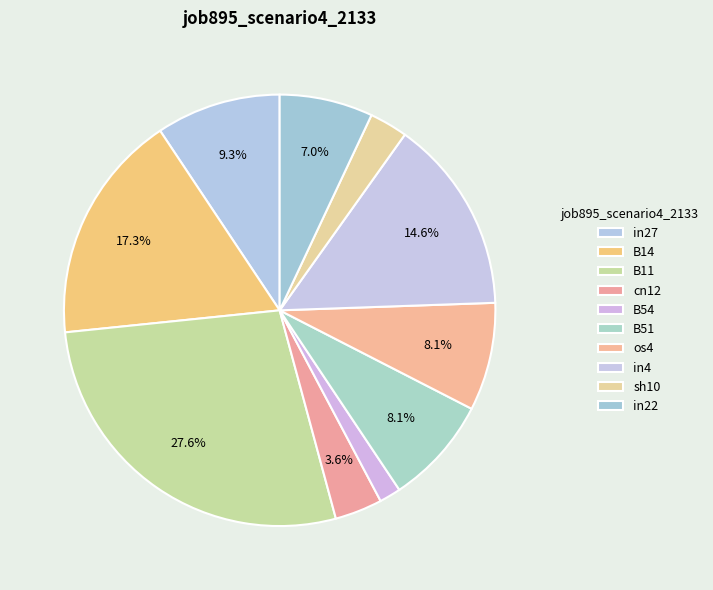

What is the largest slice in the pie chart?

B11